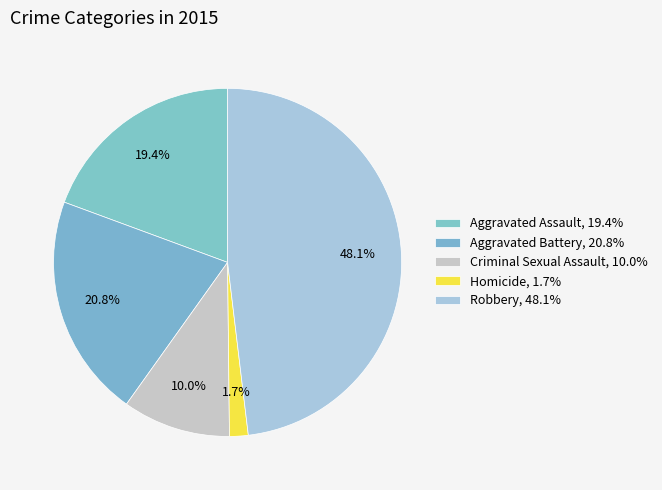

Does any single category account for the majority?

No